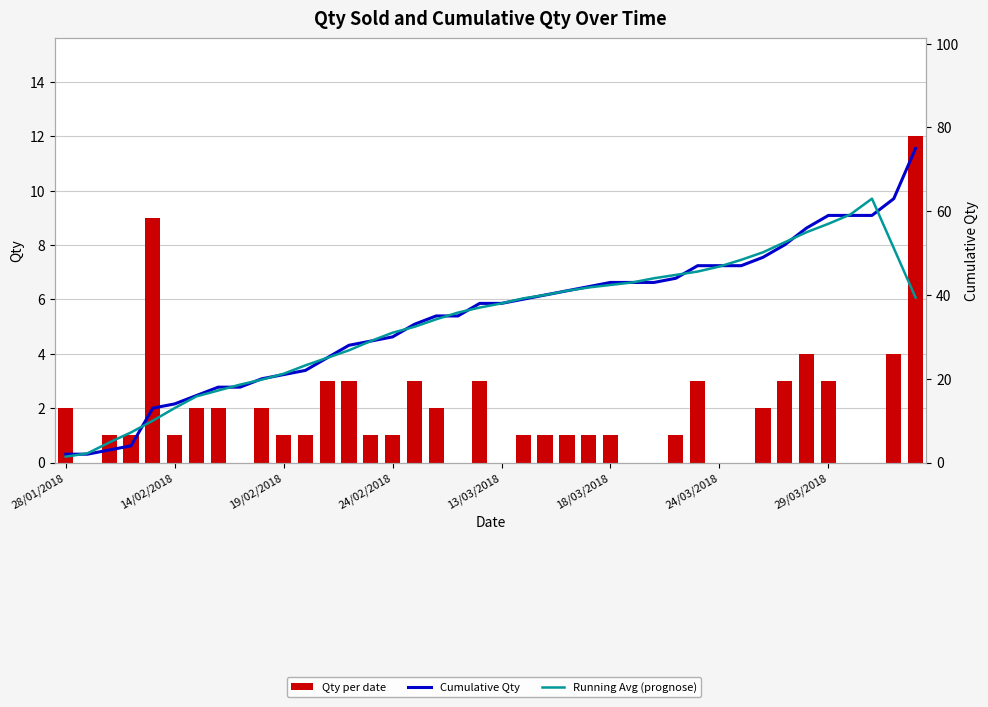

What is the average value of the Cumulative Qty series?

34.8